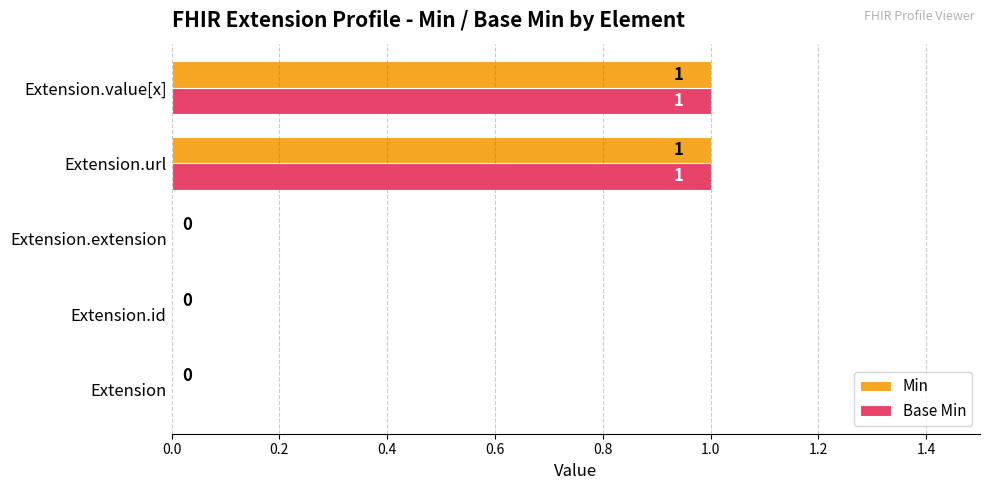

How many Base Min values are between 0 and 1?

5